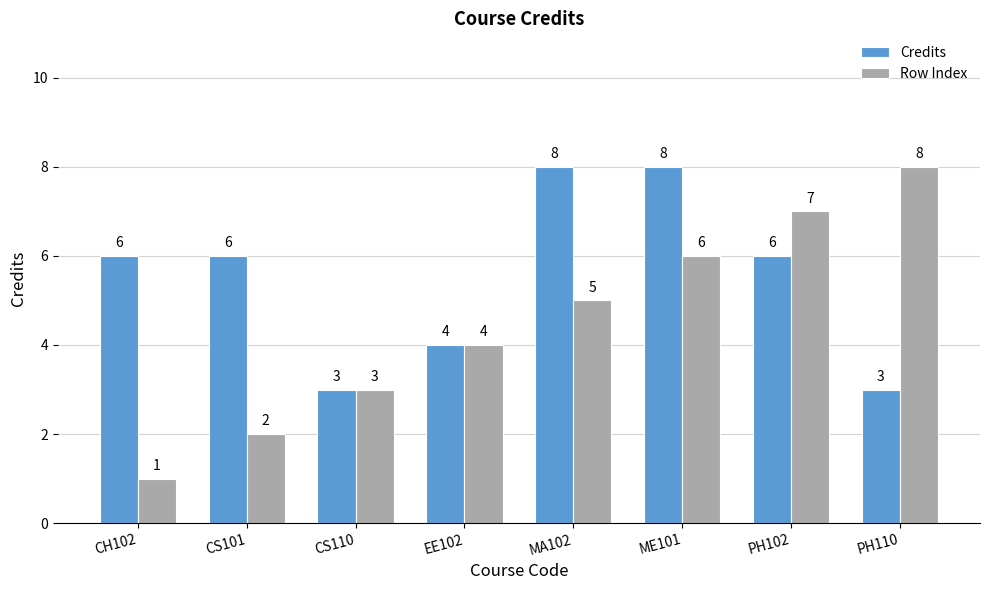

Count the number of data series in this chart.

2